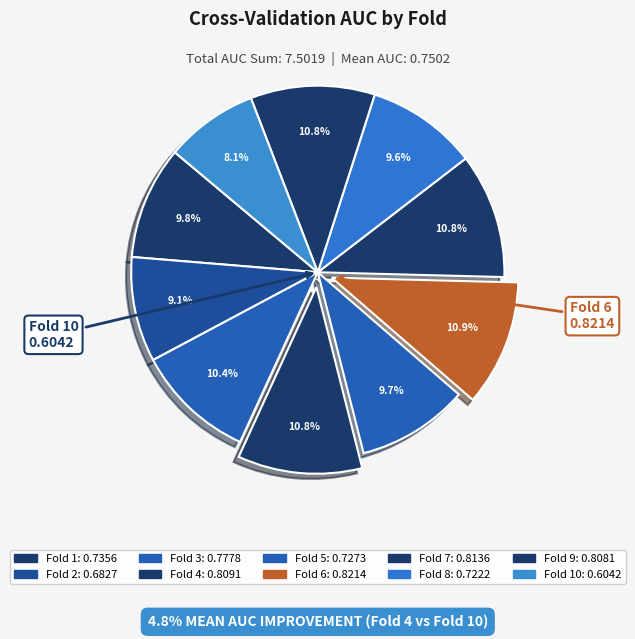

Count the number of slices in the pie.

10